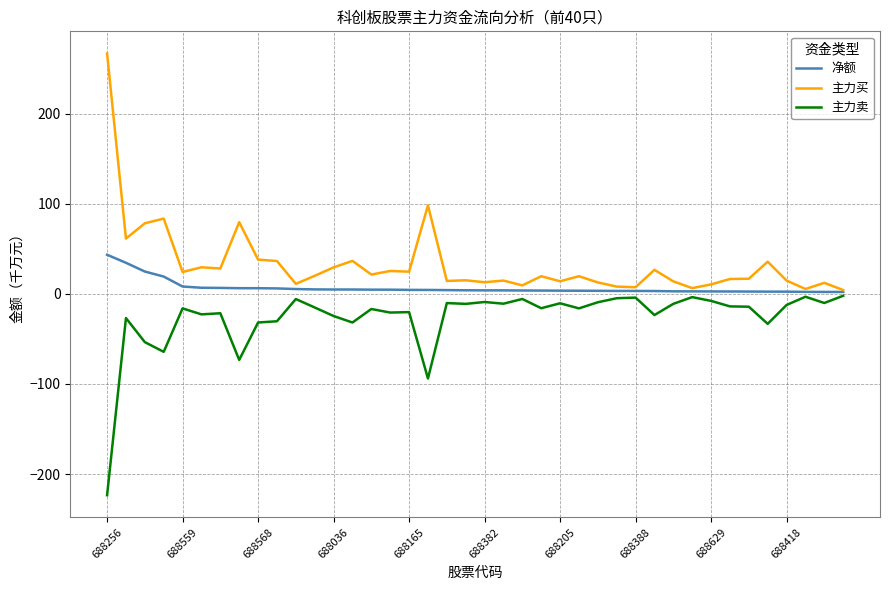

What is the greatest value displayed?

267.0